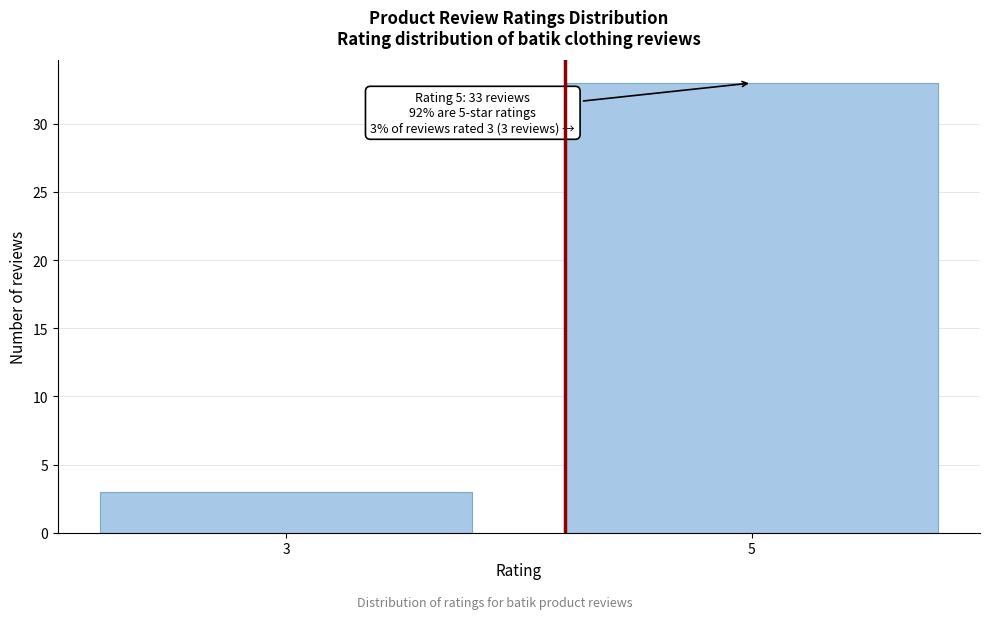

Reading left to right, list all the values displayed in this chart.

3=3	5=33